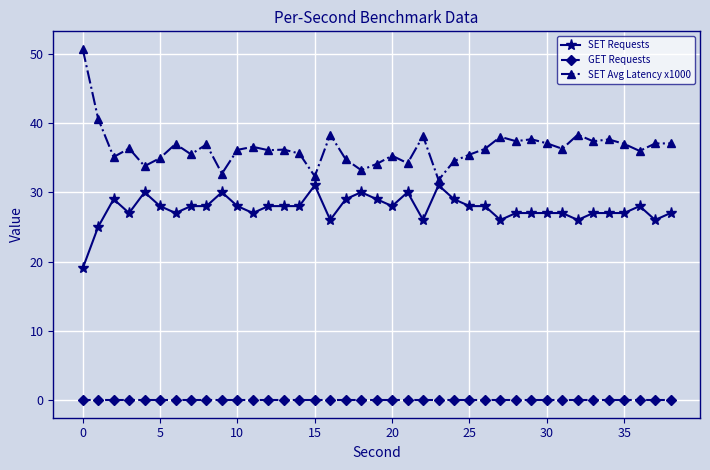

True or false: GET Requests and SET Avg Latency x1000 intersect in this chart.

False